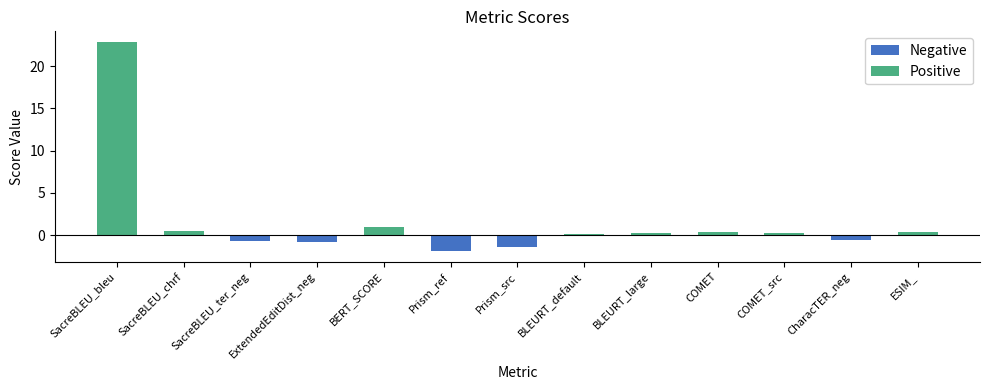

True or false: the data shows 22.9 at SacreBLEU_bleu.

True